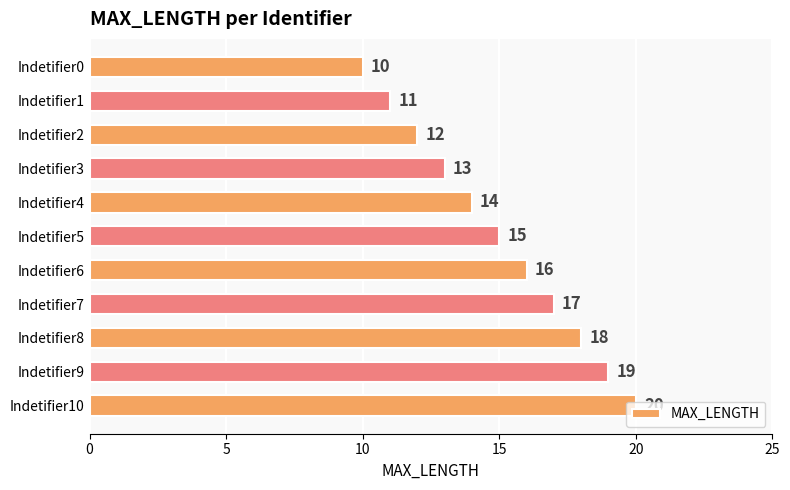

The value at Indetifier10 is 34. True or false?

False